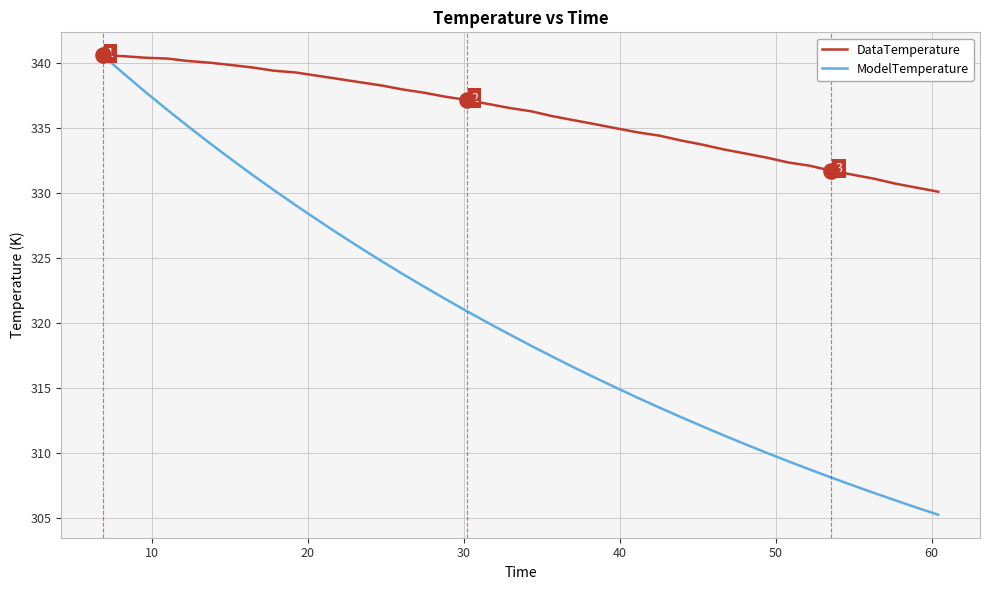

Which series has the widest spread of values?

ModelTemperature